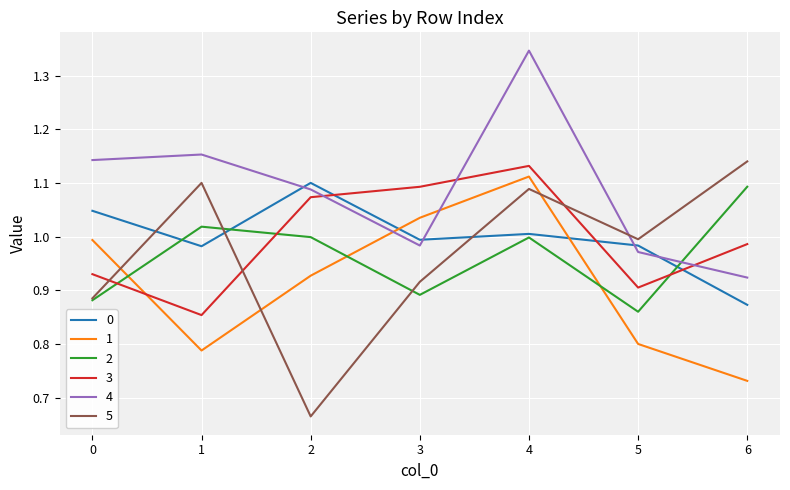

Which category has the lowest value in the 1 series?

6